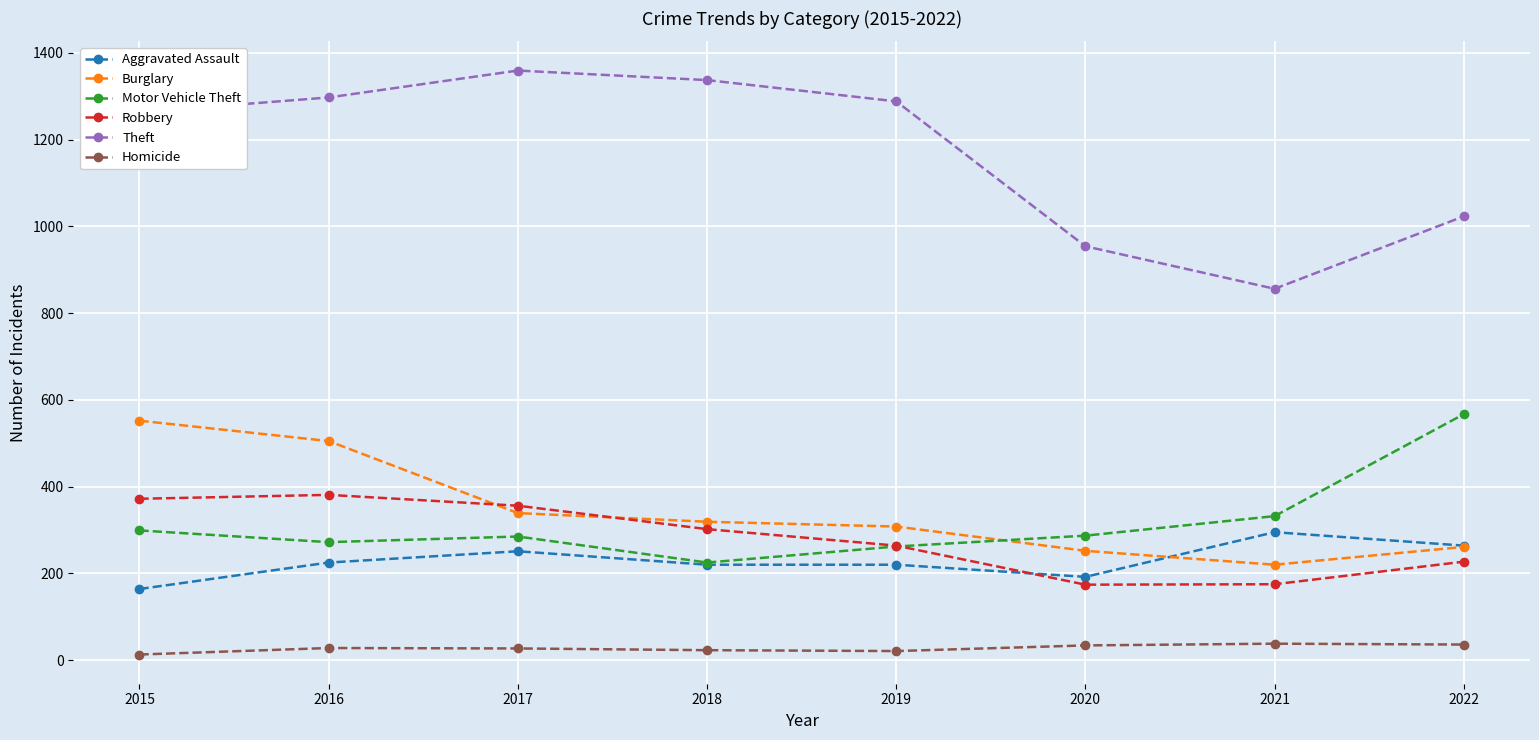

Which series has the largest total across all categories?

Theft